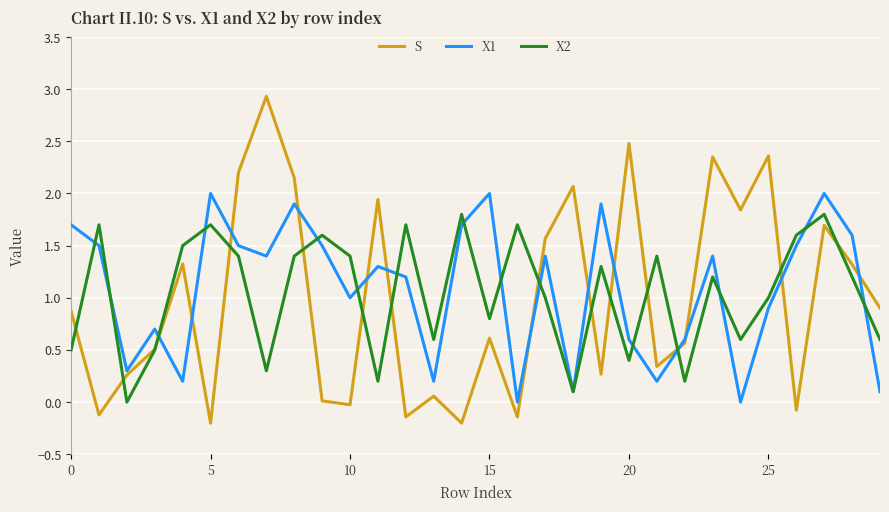

Which series has the widest spread of values?

S